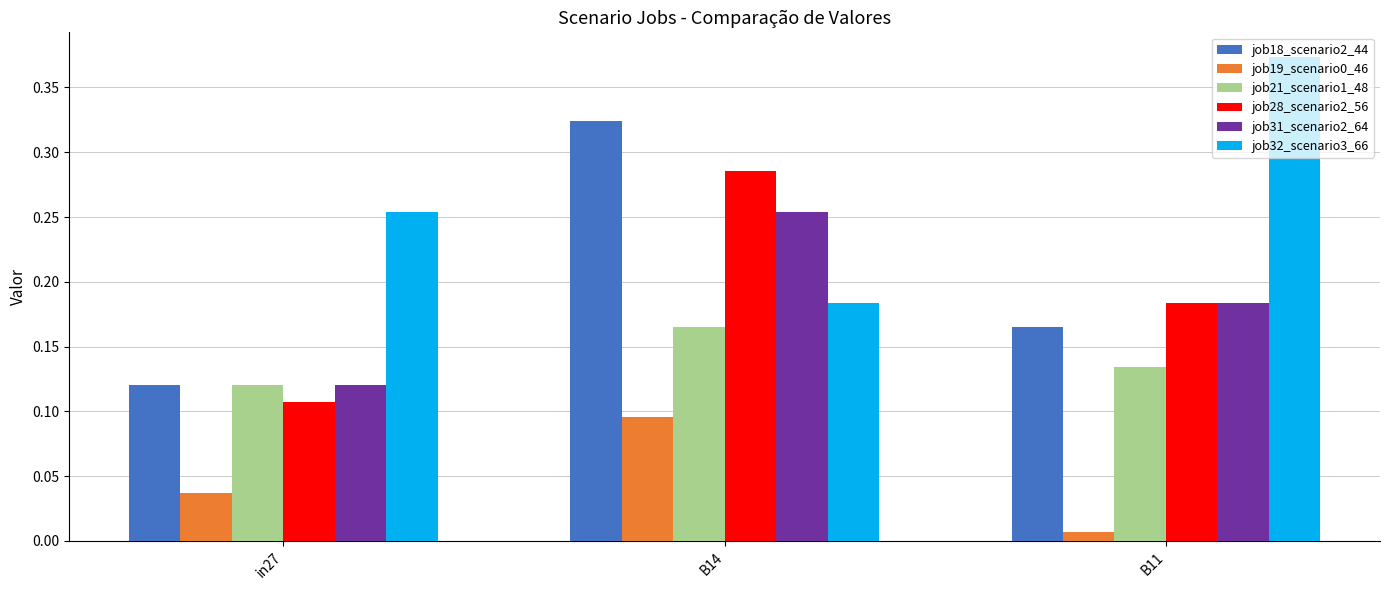

At which category does the chart reach its minimum across all series?

B11